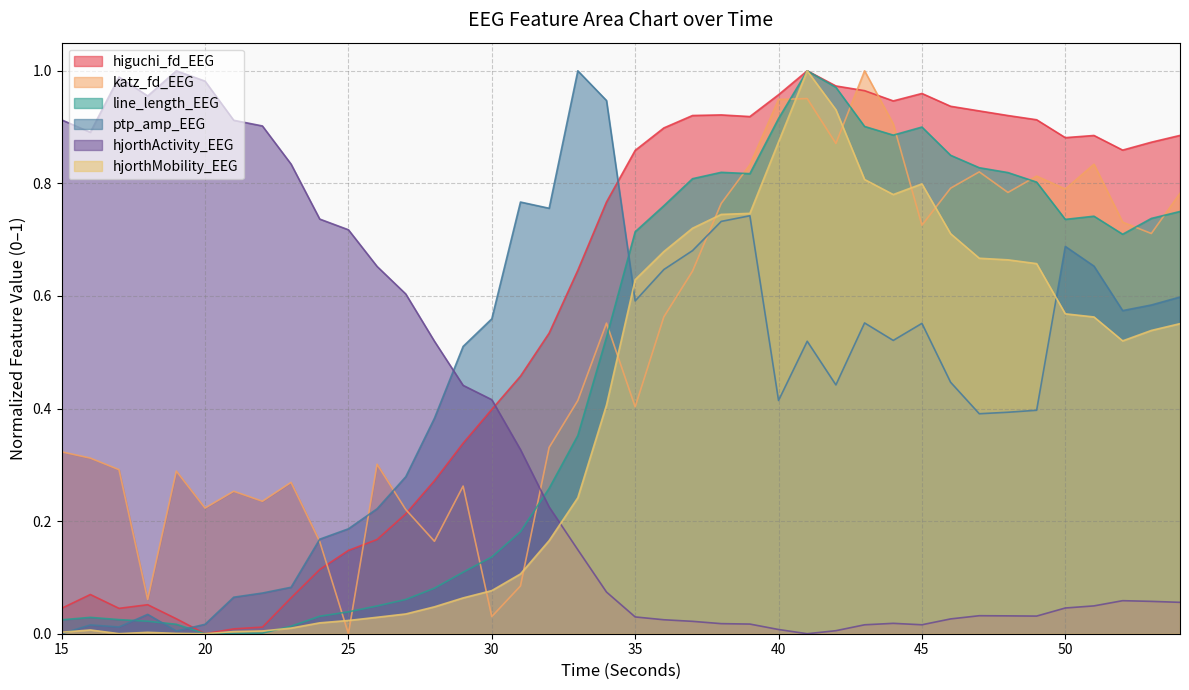

Between 28 and 16, which is larger?

28